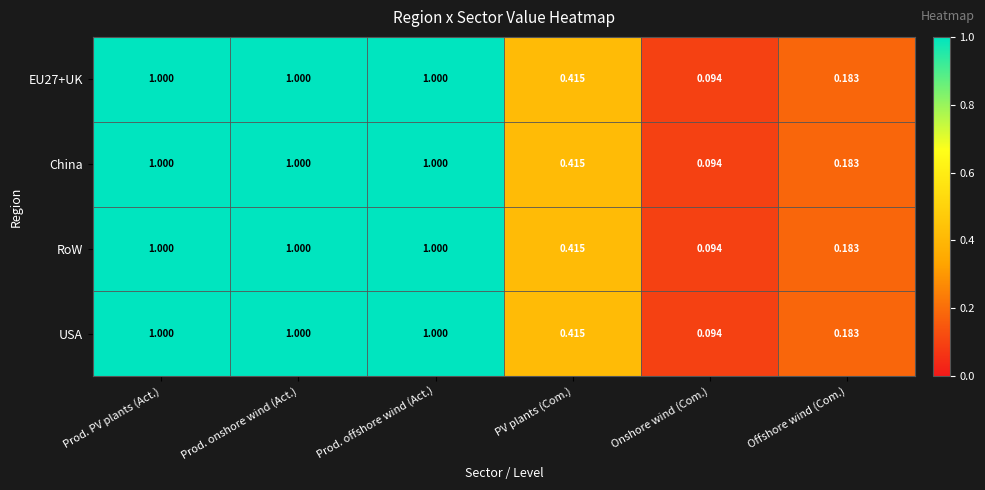

At which label is China closest to 0?

Onshore wind (Com.)